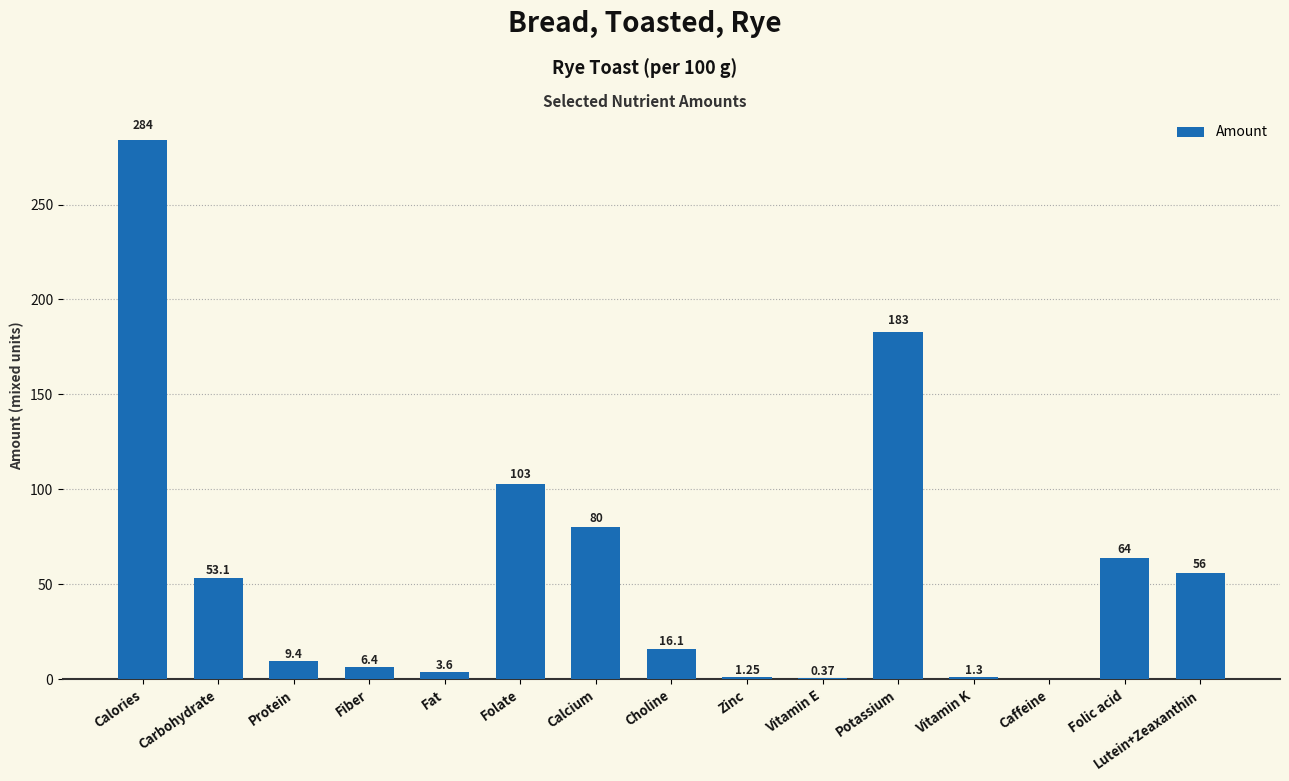

Between Fiber and Protein, which is larger?

Protein